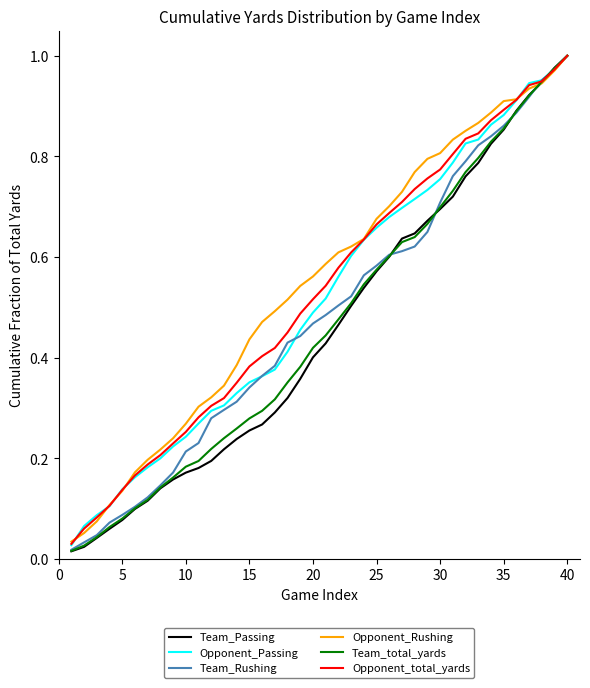

Which series has the largest range (max minus min)?

Team_Passing